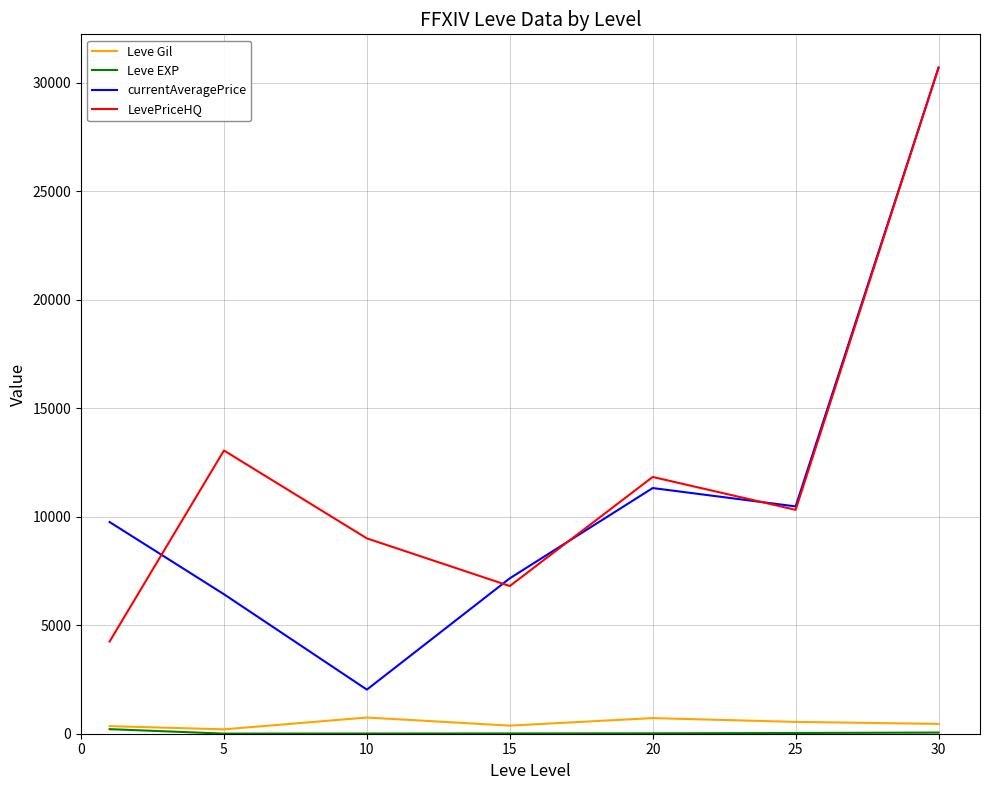

What is the highest value of the currentAveragePrice series?

30697.5